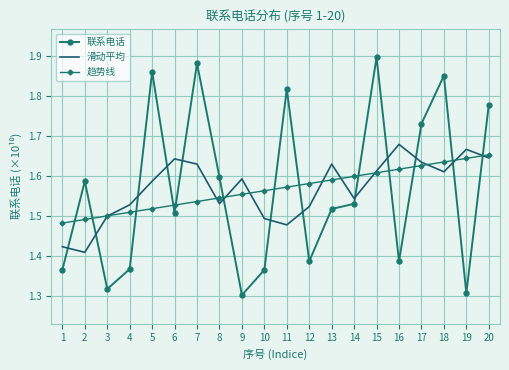

At 13, list the series in order from smallest to largest.

联系电话, 趋势线, 滑动平均